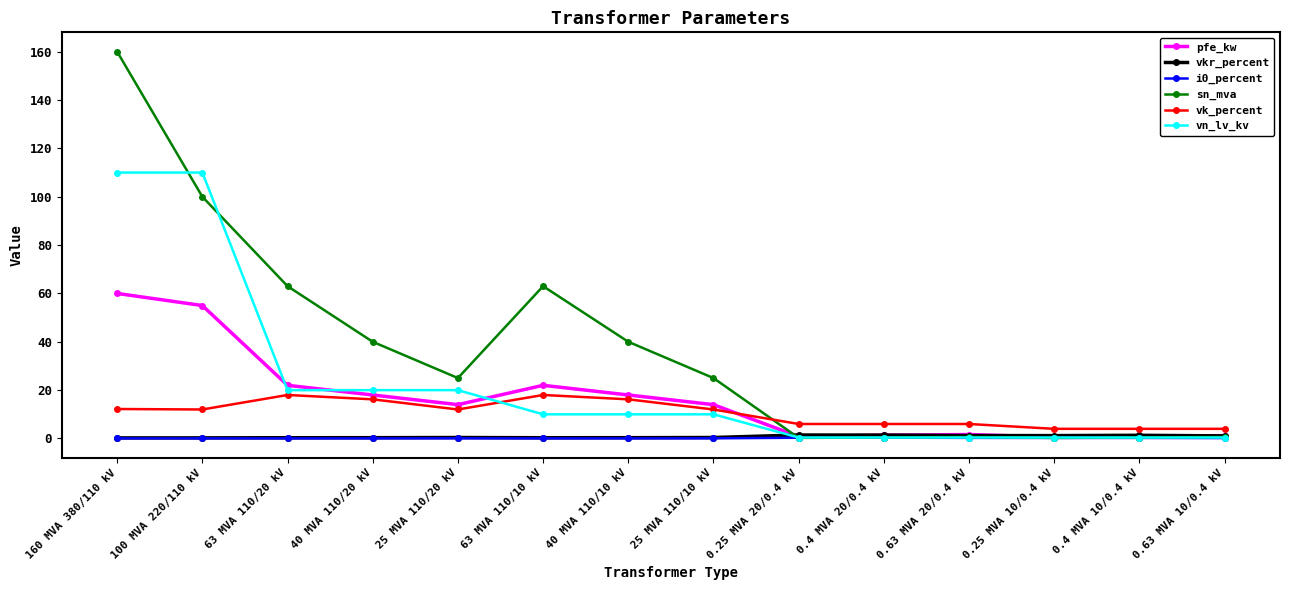

True or false: pfe_kw and vk_percent intersect in this chart.

True